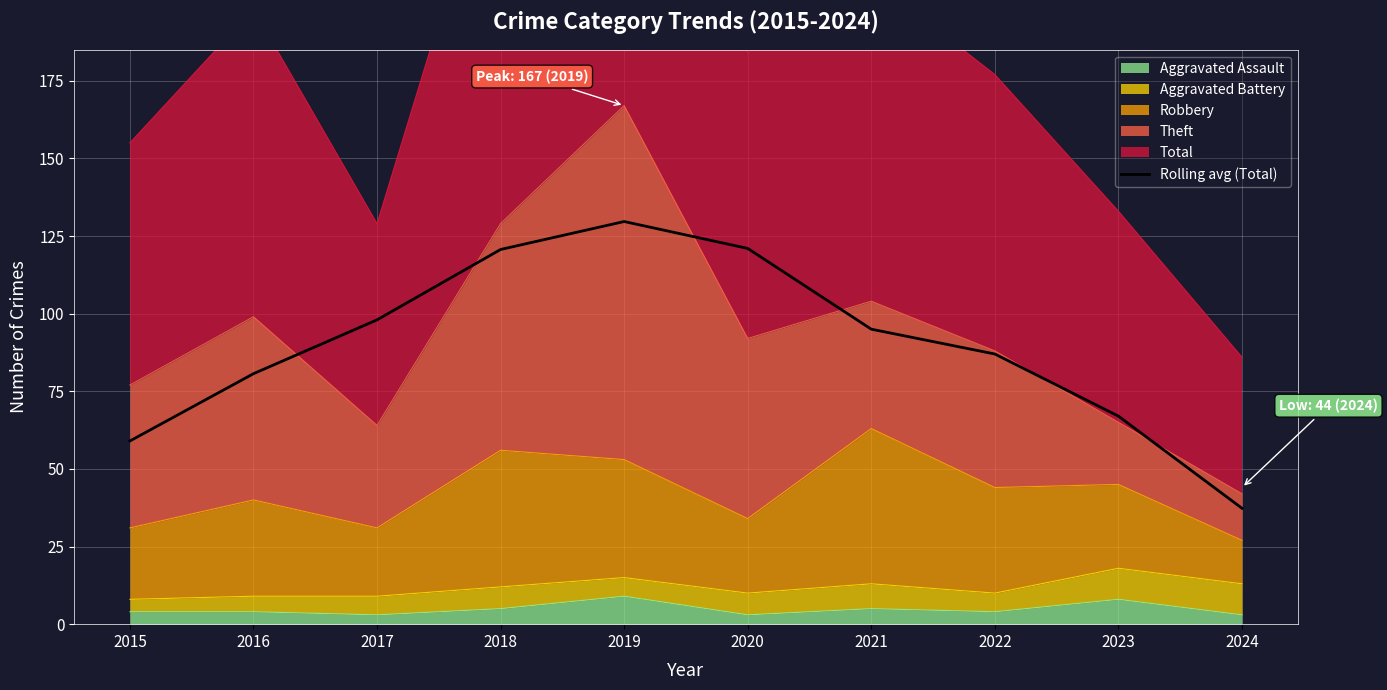

What is the value of the 6th point from the left?

121.0